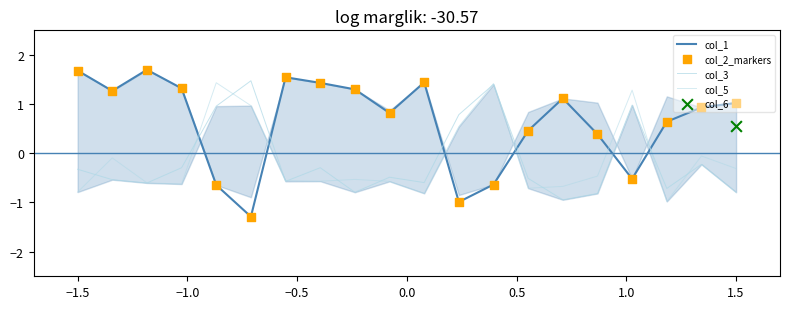

Which series reaches the maximum Y coordinate?

col_1